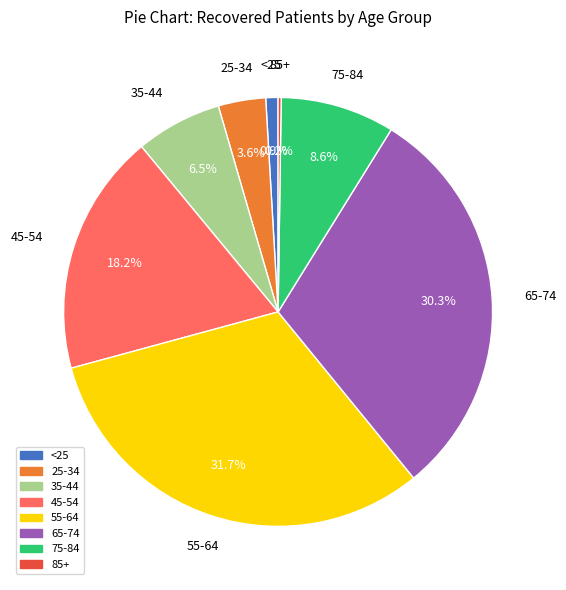

How much of the chart is everything except 55-64?

68.3%